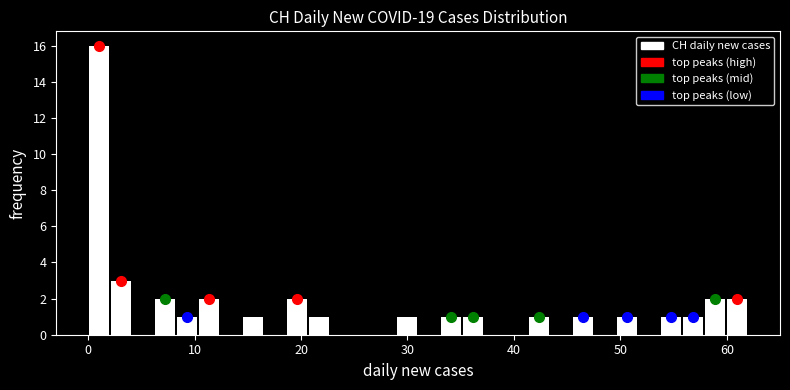

Read against the x-axis, roughly where is the centre of the tallest bar?

1